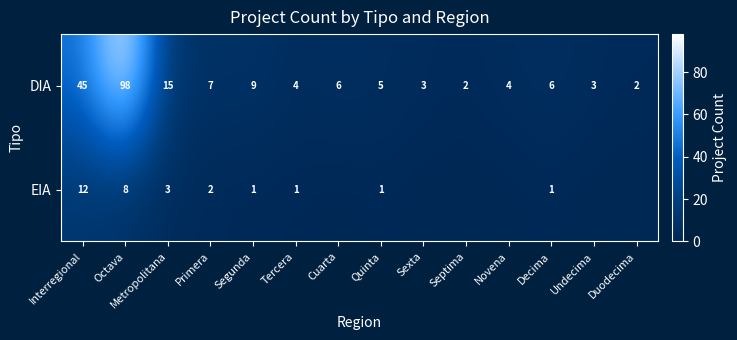

Is it true that DIA equals 6 at Cuarta?

True